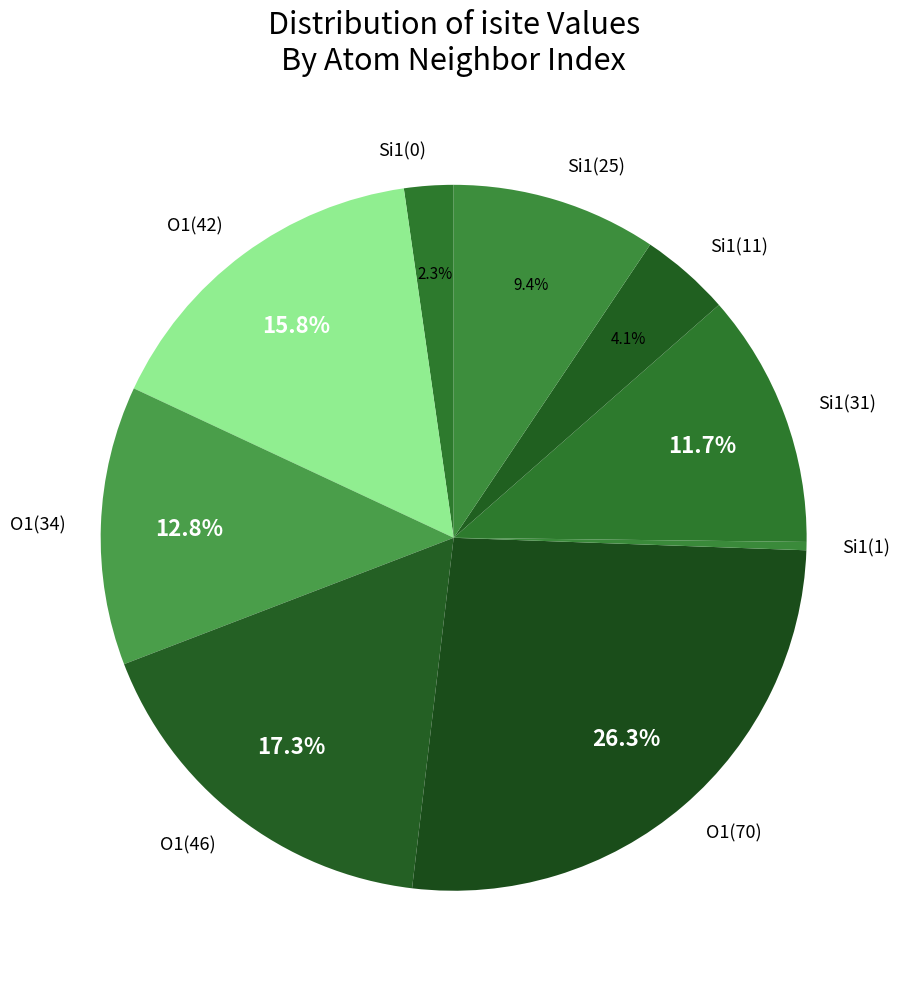

Which has a higher value, Si1(31) or Si1(25)?

Si1(31)